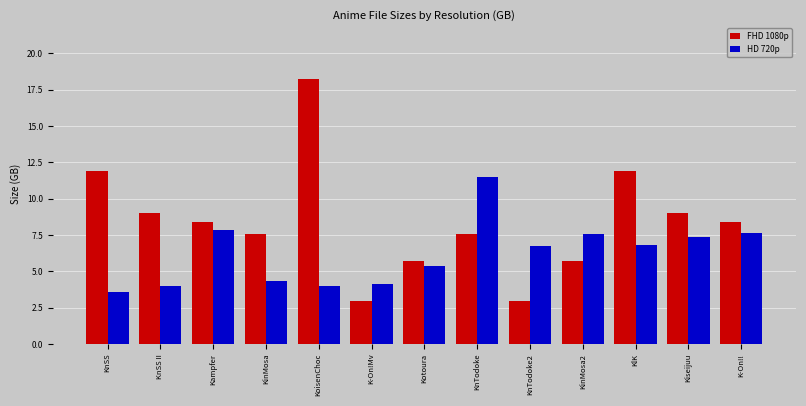

How many values in the FHD 1080p series exceed 8?

7